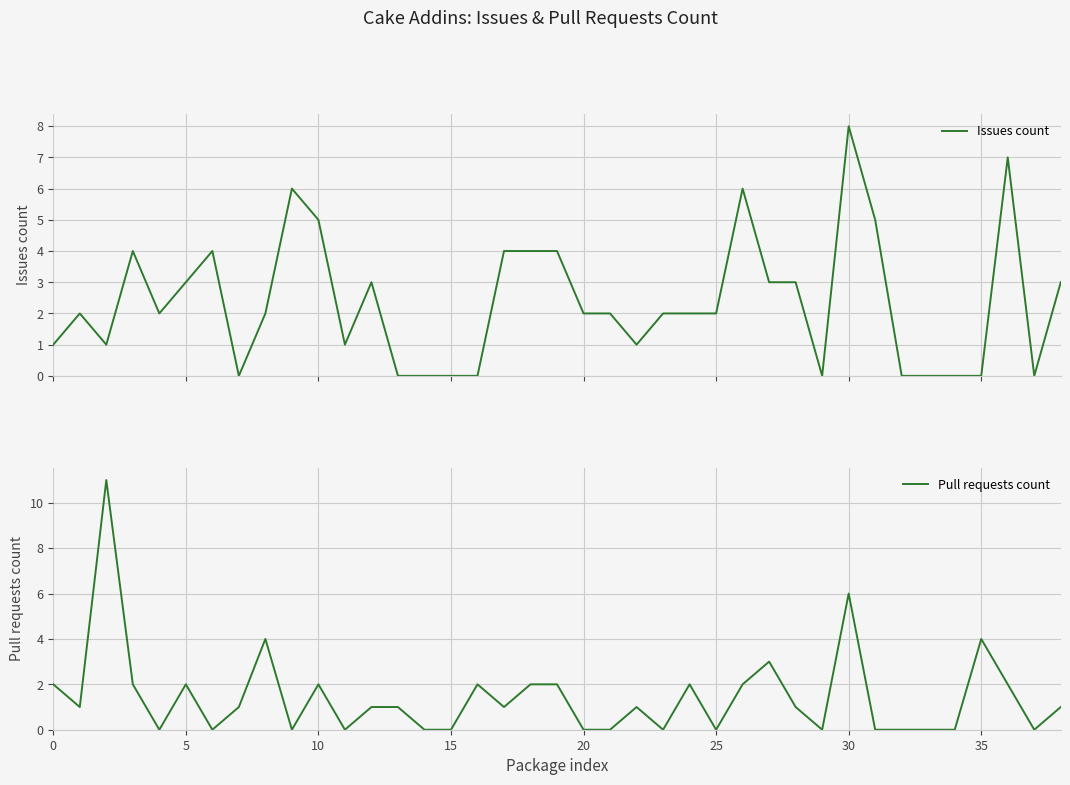

What is the maximum value shown in the chart?

11